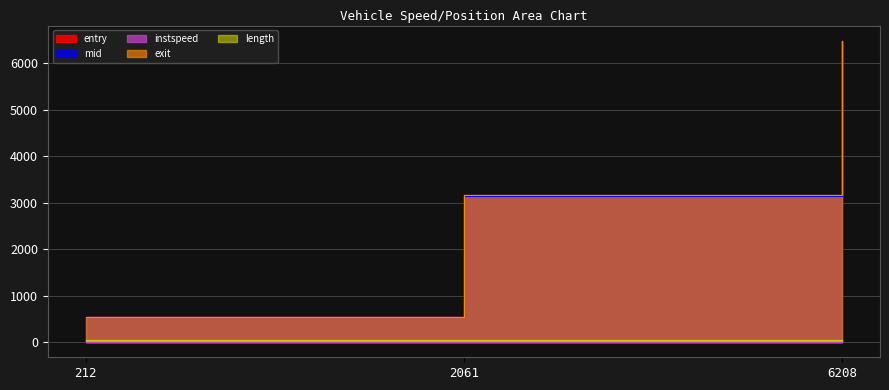

Which category has the highest value across all series?

6208.0